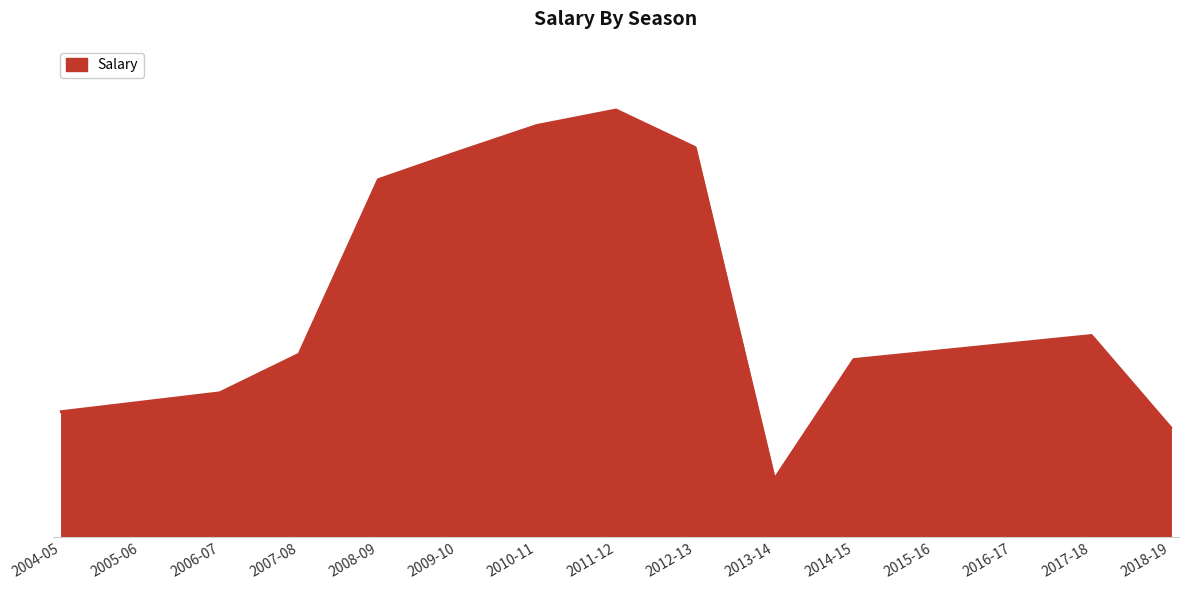

Does the chart have visible grid lines?

No